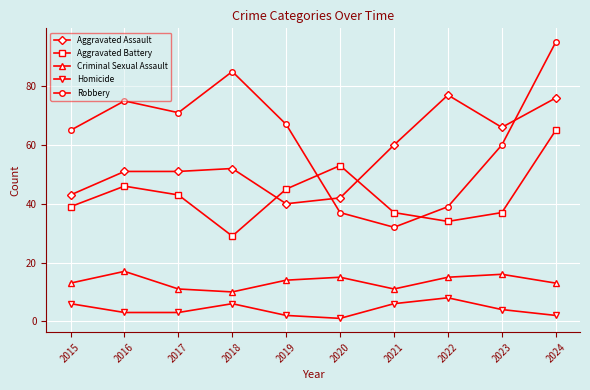

What is the sum of all Aggravated Battery values?

428